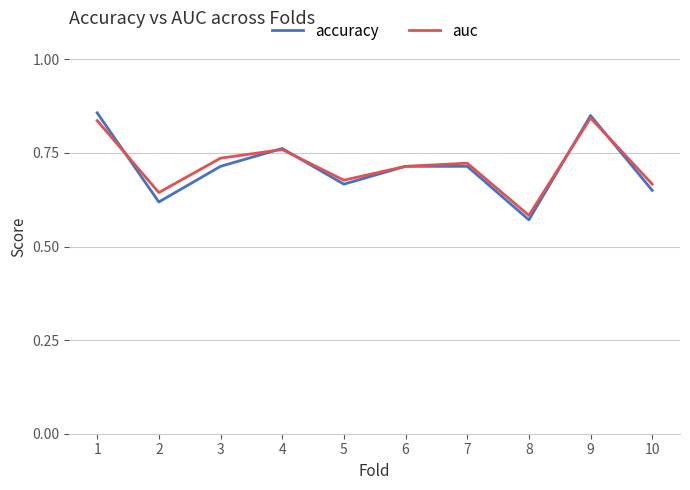

The auc series shows 0.3 at 8. True or false?

False